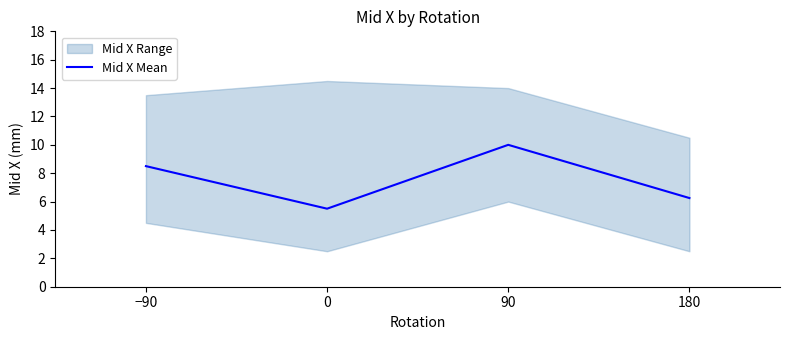

What position from the right is 180?

1